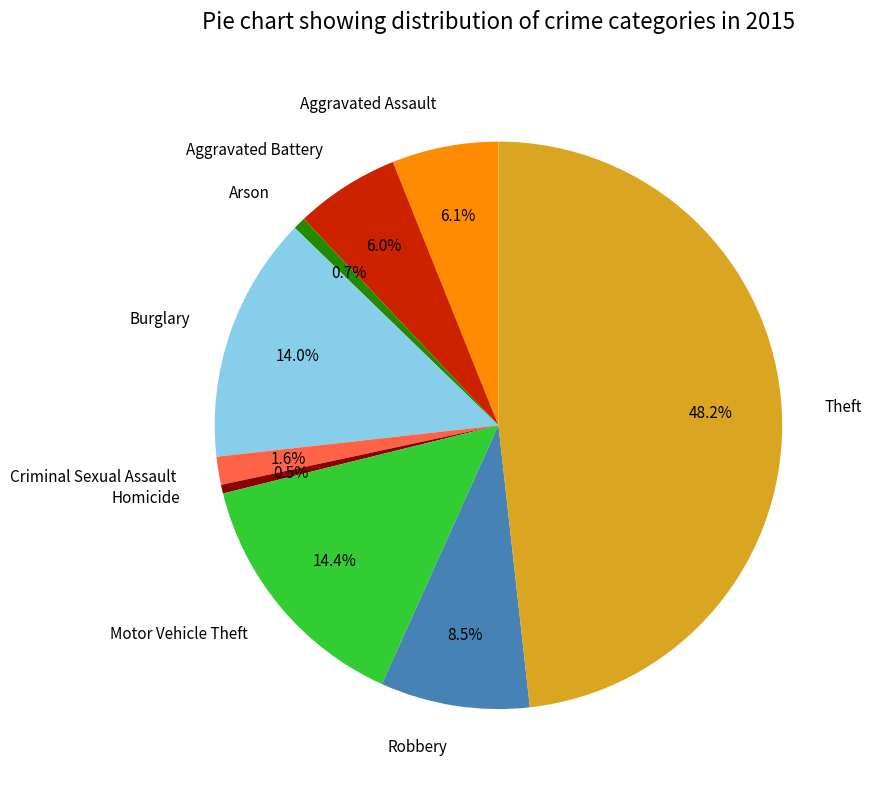

To the nearest percent, what is the average slice percentage?

11%